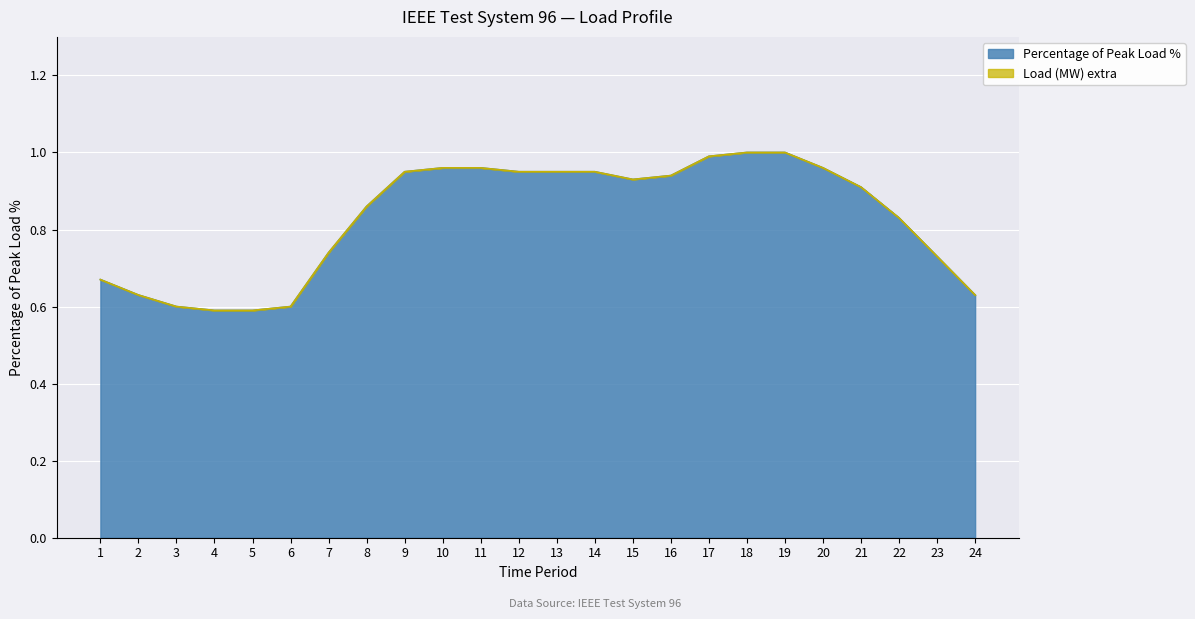

The Percentage of Peak Load % series shows 0.6 at 9. True or false?

False